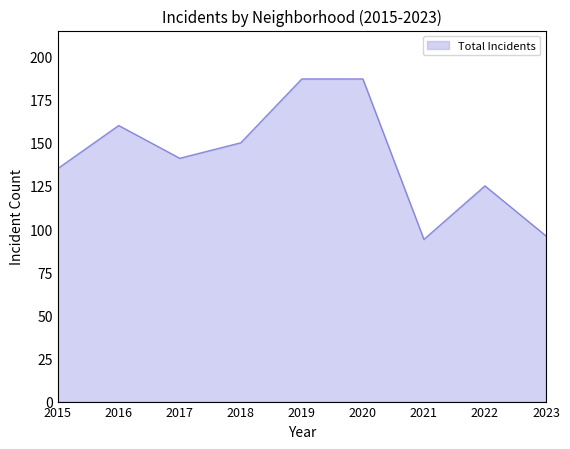

What is the smallest value displayed?

94